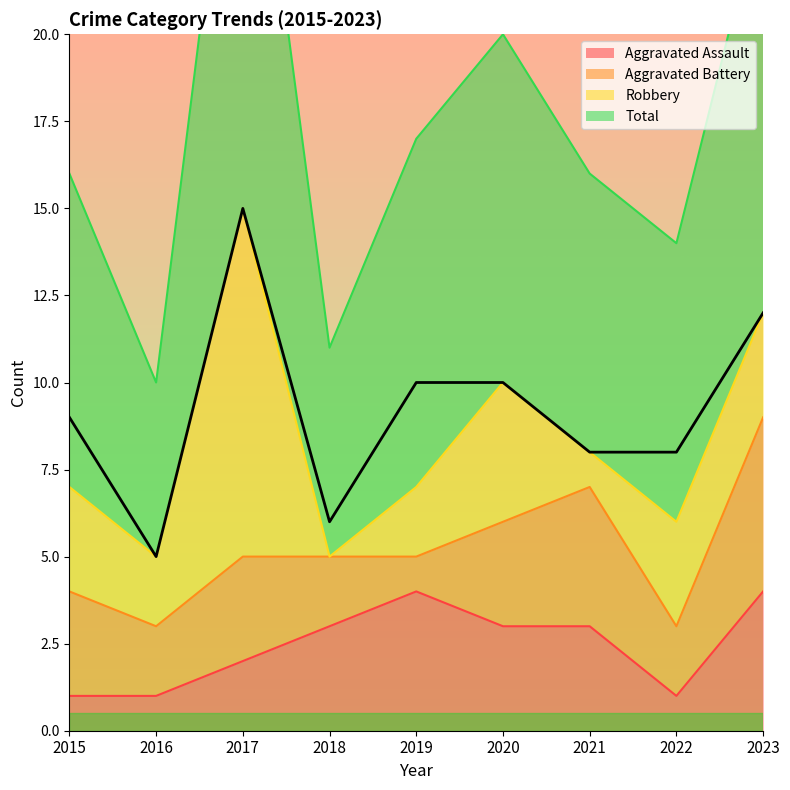

Which series has the largest total across all categories?

Total